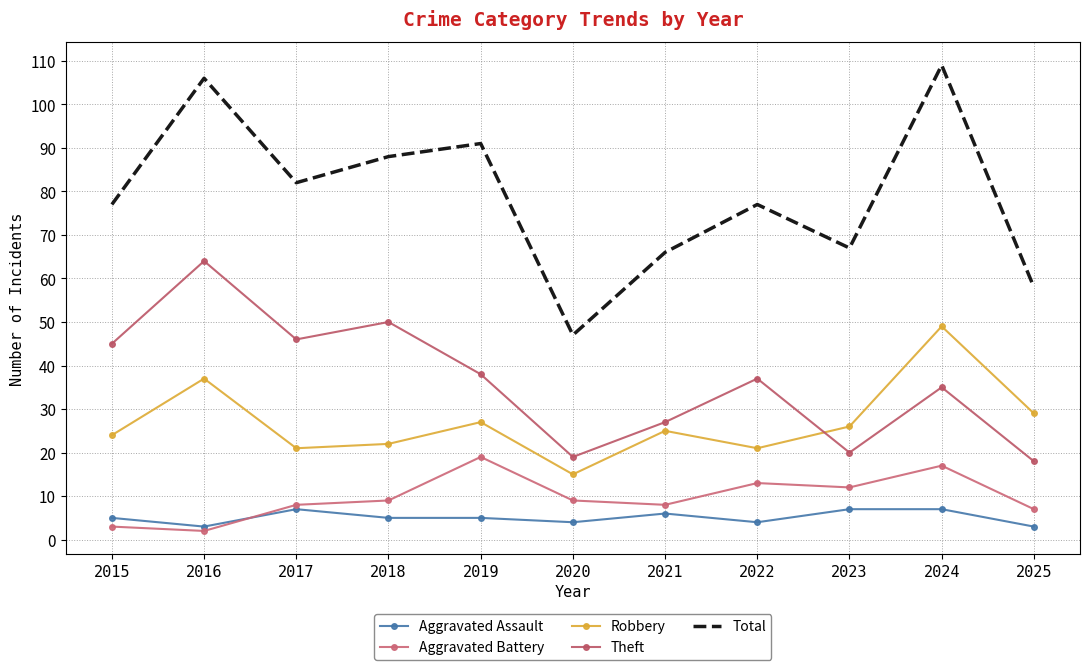

True or false: Total and Aggravated Assault intersect in this chart.

False